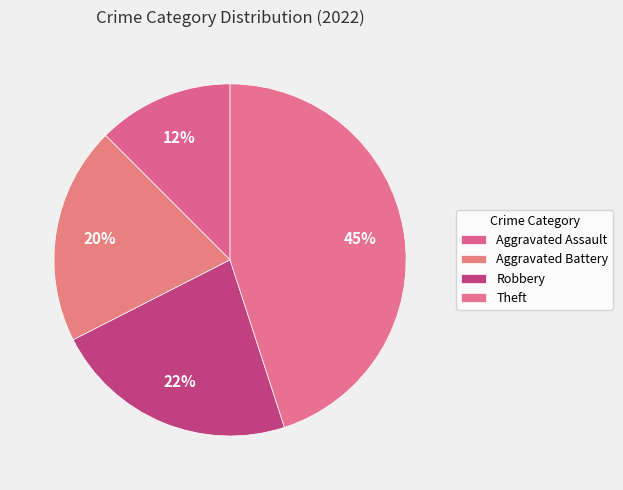

Between Theft and Aggravated Battery, which is larger?

Theft